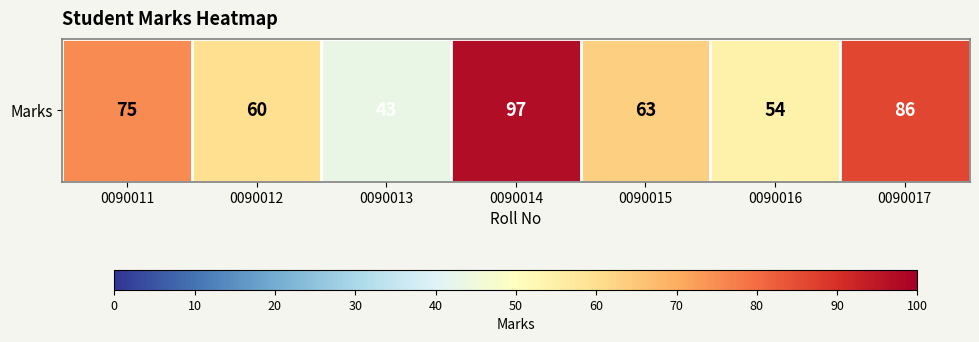

At which category does the chart reach its peak across all series?

0090014